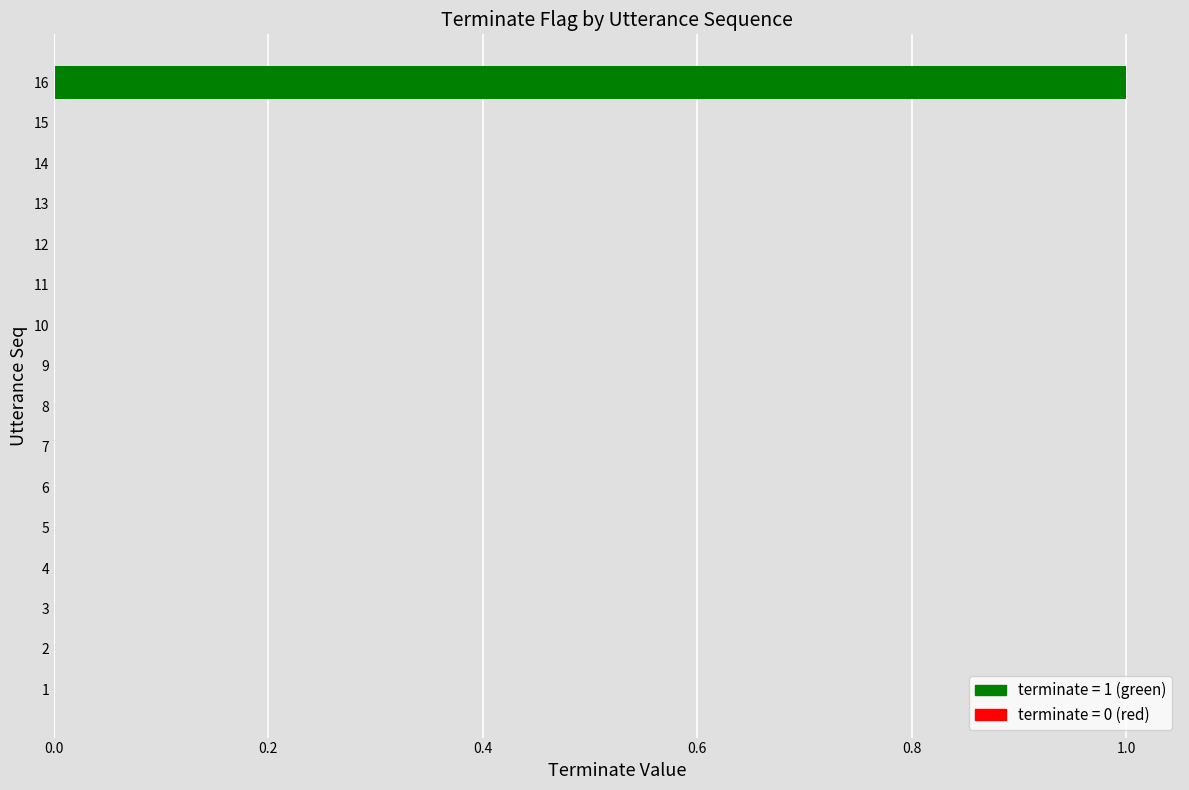

The value at 10 is 1. True or false?

False